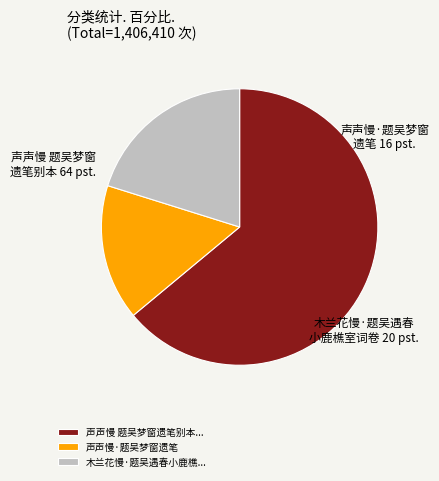

The 木兰花慢·题吴遇春小鹿樵... slice represents 31% of the pie. True or false?

False